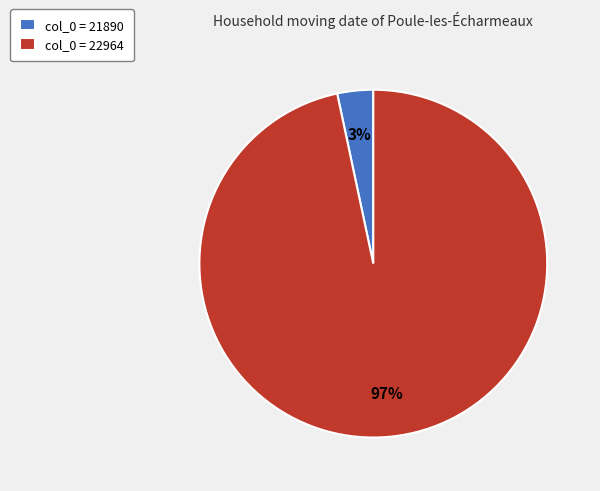

Count the number of slices in the pie.

2